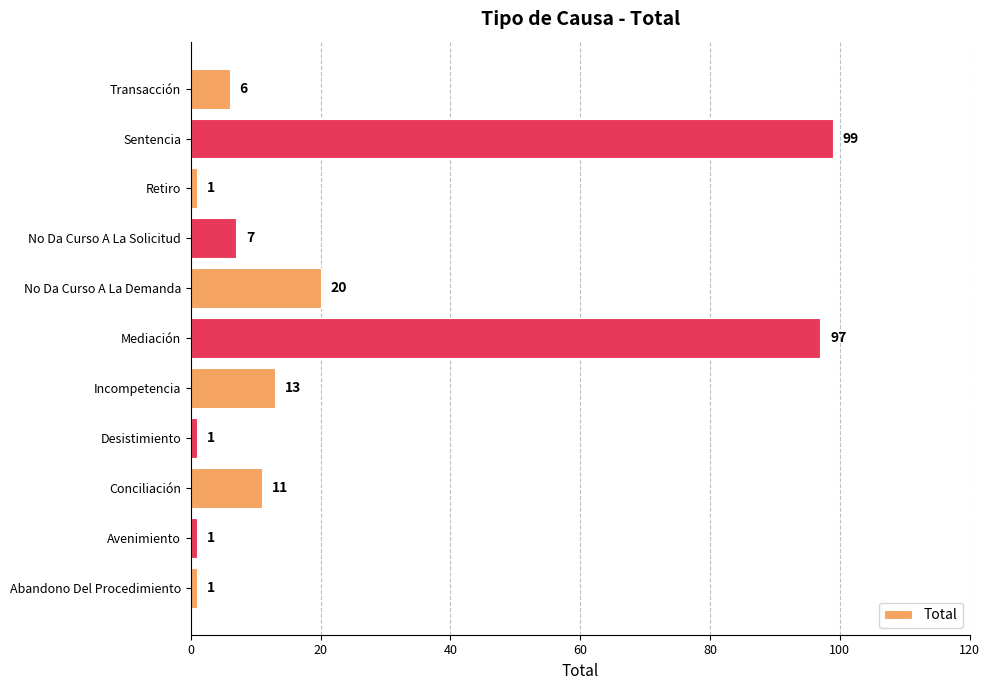

Reading top to bottom, list all the values displayed in this chart.

6	99	1	7	20	97	13	1	11	1	1